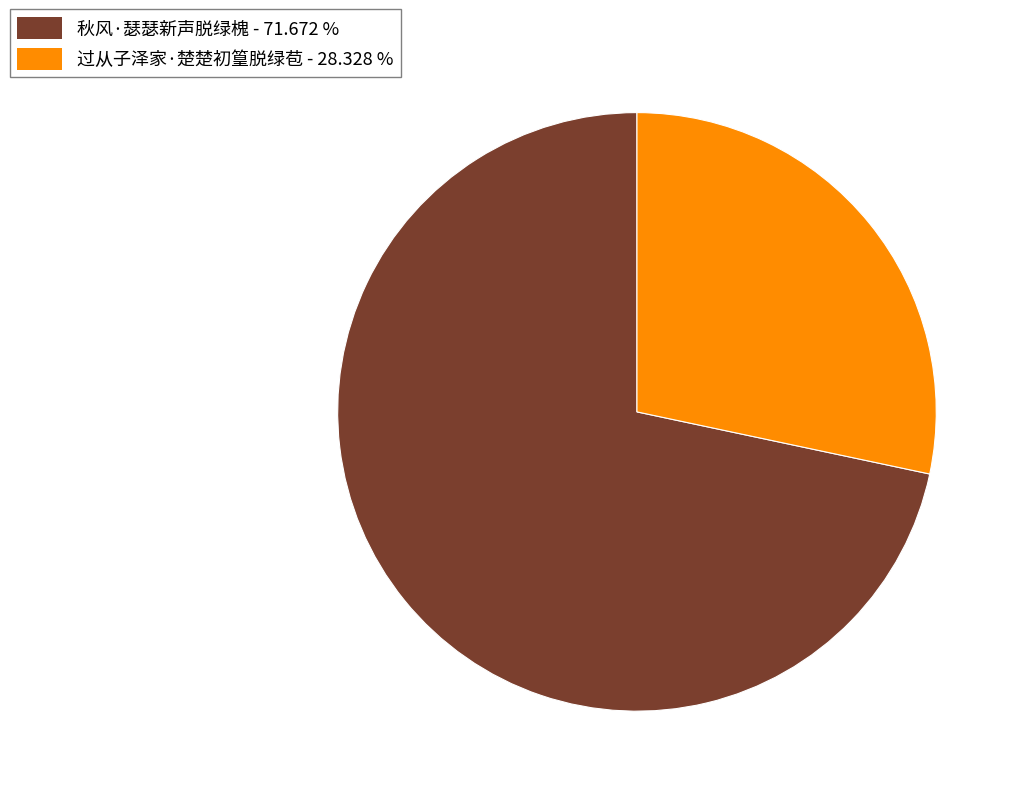

Count the number of slices in the pie.

2